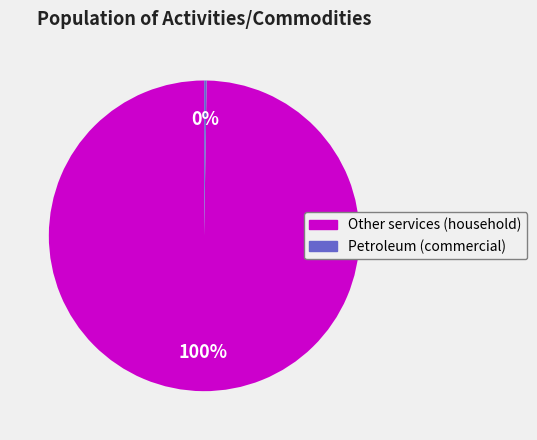

To the nearest percent, what is the average slice percentage?

50%